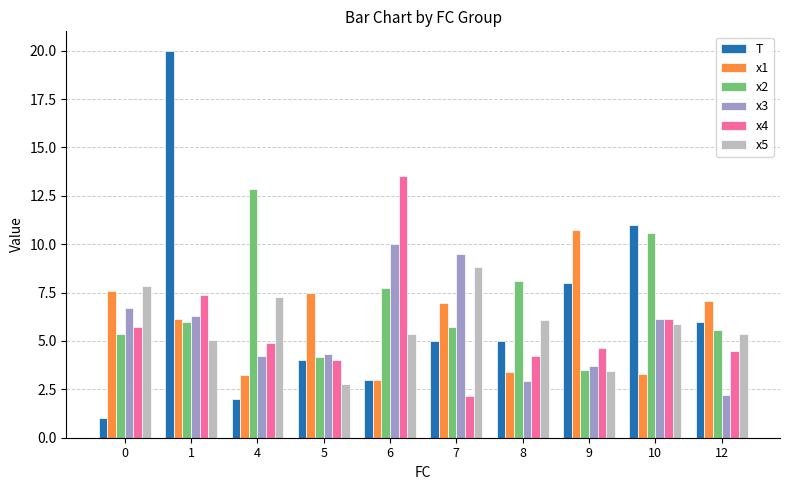

At 12, list the series in order from largest to smallest.

x1, T, x2, x5, x4, x3